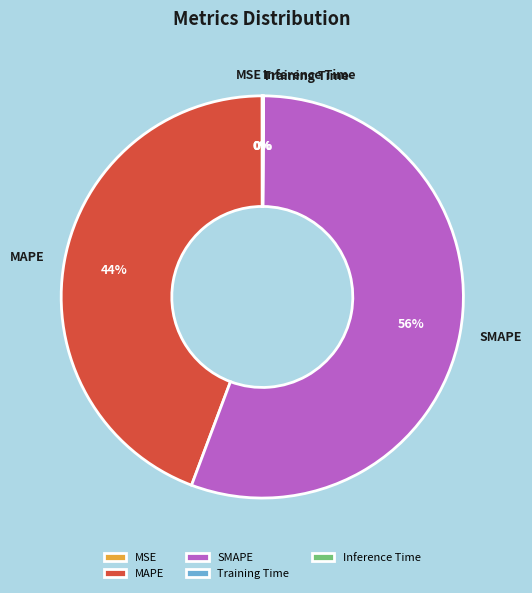

Is it true that MAPE is 44% of the pie?

True